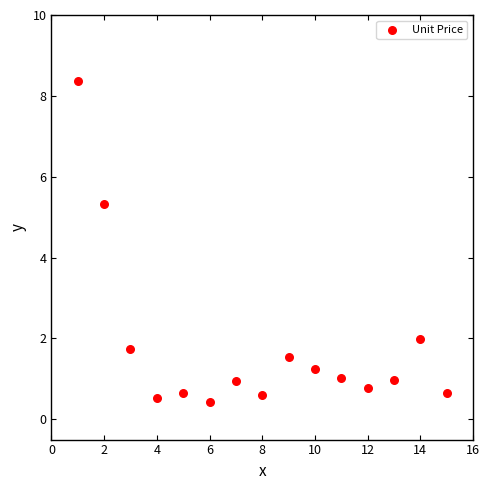

What is the range of X values (max minus min)?

14.0